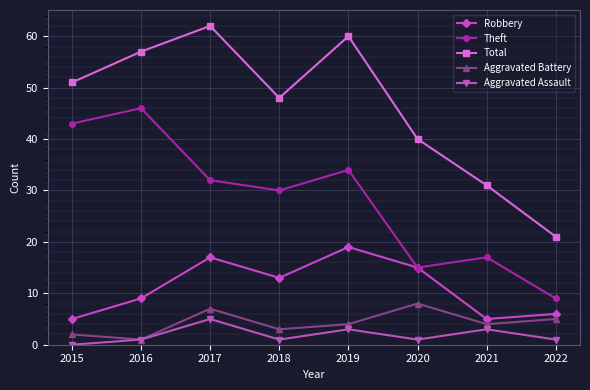

Reading right to left, list all the values displayed in this chart.

Robbery: 2022=6	2021=5	2020=15	2019=19	2018=13	2017=17	2016=9	2015=5
Theft: 2022=9	2021=17	2020=15	2019=34	2018=30	2017=32	2016=46	2015=43
Total: 2022=21	2021=31	2020=40	2019=60	2018=48	2017=62	2016=57	2015=51
Aggravated Battery: 2022=5	2021=4	2020=8	2019=4	2018=3	2017=7	2016=1	2015=2
Aggravated Assault: 2022=1	2021=3	2020=1	2019=3	2018=1	2017=5	2016=1	2015=0